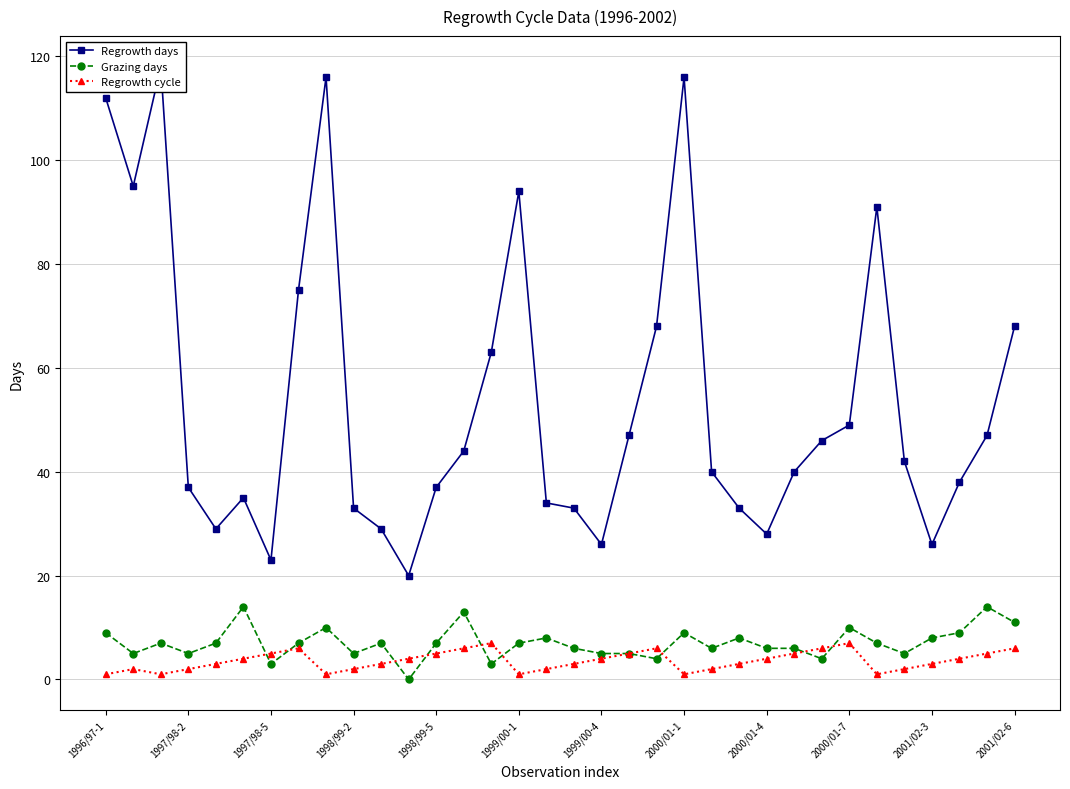

Reading right to left, transcribe all the data shown in this chart.

Regrowth days: 68	47	38	26	42	91	49	46	40	28	33	40	116	68	47	26	33	34	94	63	44	37	20	29	33	116	75	23	35	29	37	118	95	112
Grazing days: 11	14	9	8	5	7	10	4	6	6	8	6	9	4	5	5	6	8	7	3	13	7	0	7	5	10	7	3	14	7	5	7	5	9
Regrowth cycle: 6	5	4	3	2	1	7	6	5	4	3	2	1	6	5	4	3	2	1	7	6	5	4	3	2	1	6	5	4	3	2	1	2	1